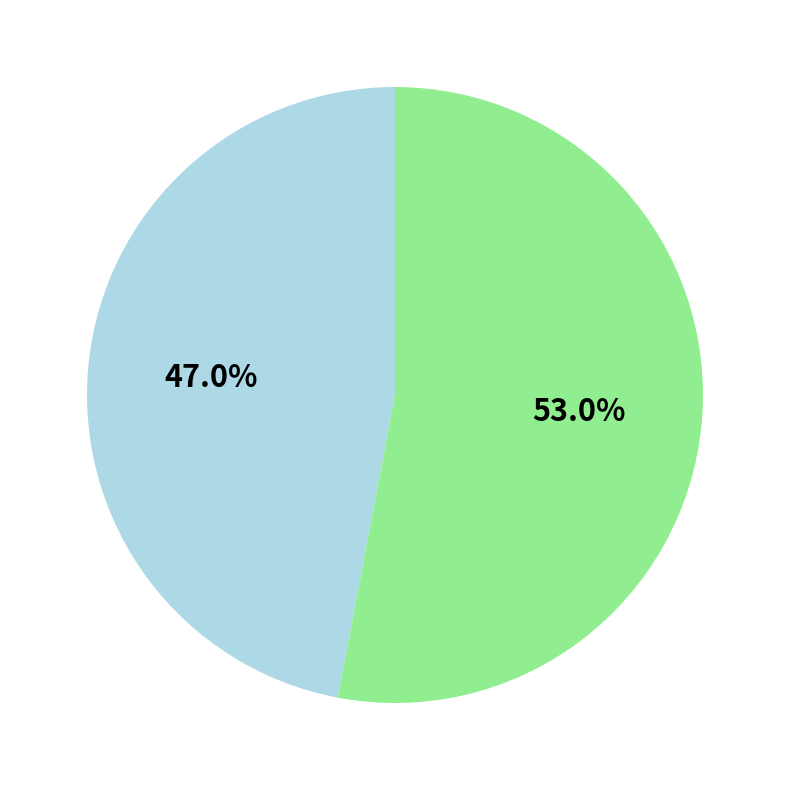

To the nearest percent, what is the difference between the largest and smallest slice percentages?

6%